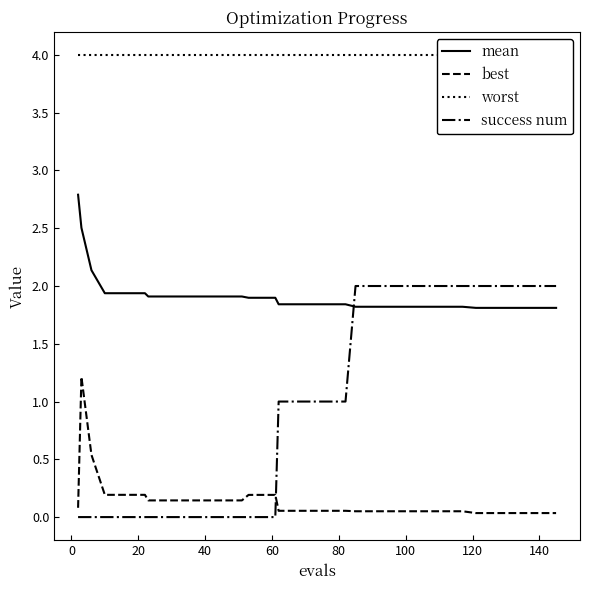

Is this an area chart (filled region under the line)?

No